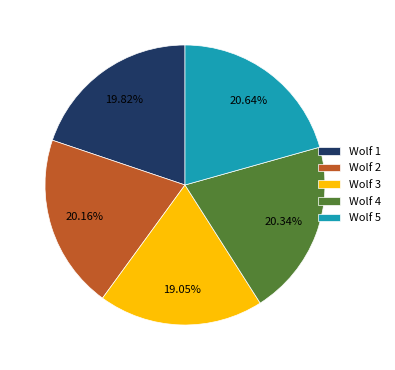

Is the sum of Wolf 2 and Wolf 4 greater than half?

No